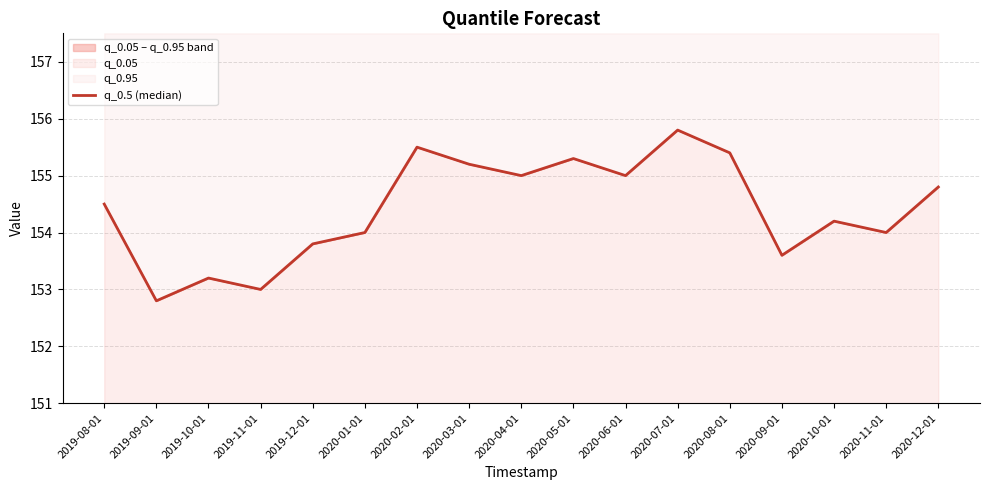

What is the greatest value displayed?

155.8